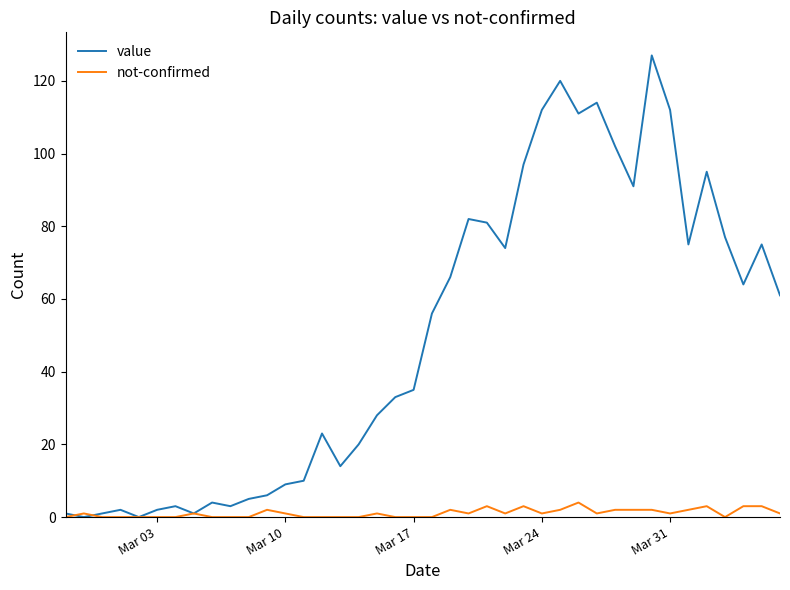

Which series has the largest total across all categories?

value